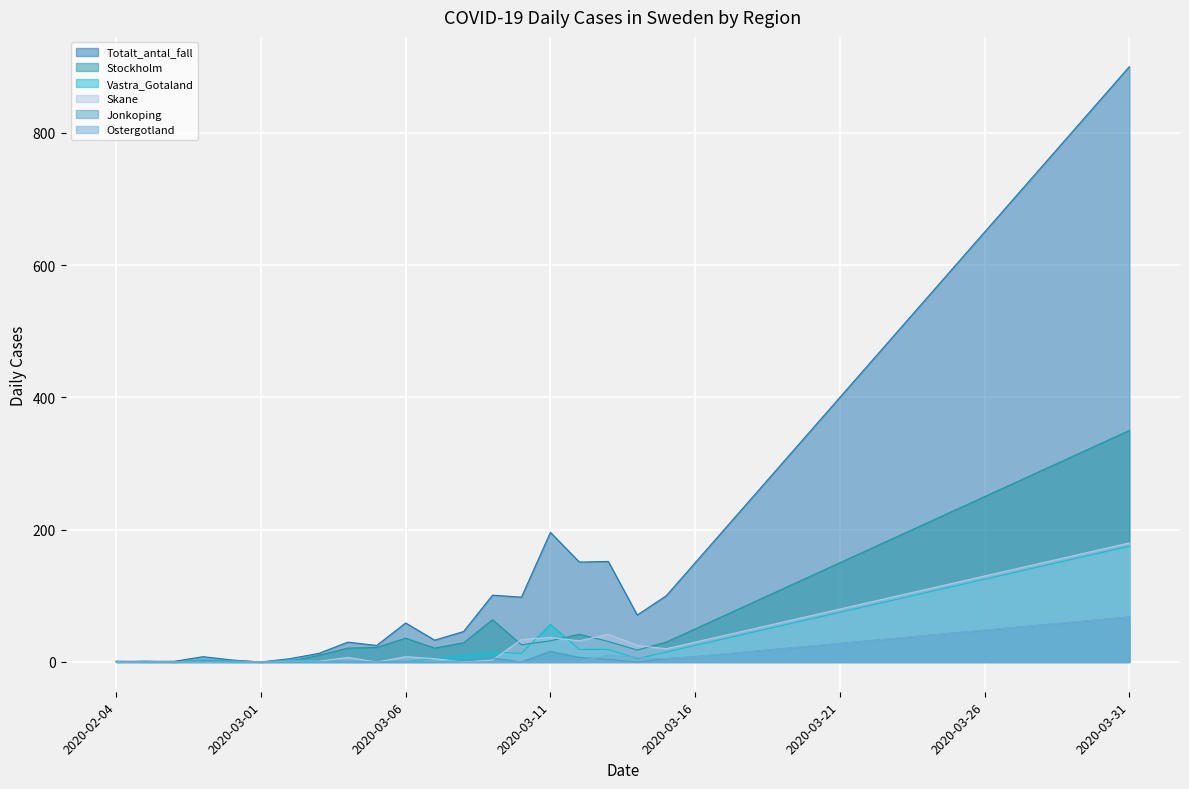

True or false: Ostergotland has more than 2 interior local peaks.

False